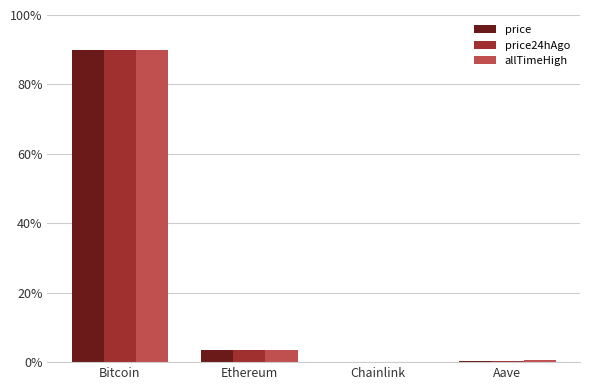

Is it true that price24hAgo equals 3.5 at Ethereum?

True